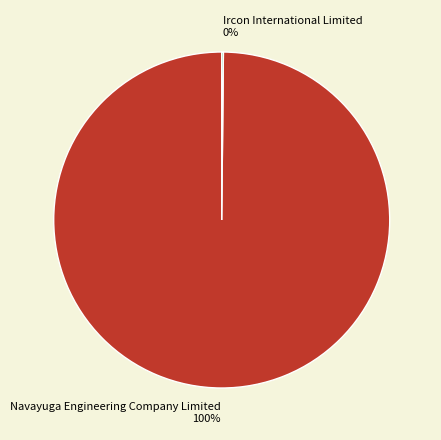

Which slice is the largest?

Navayuga Engineering Company Limited